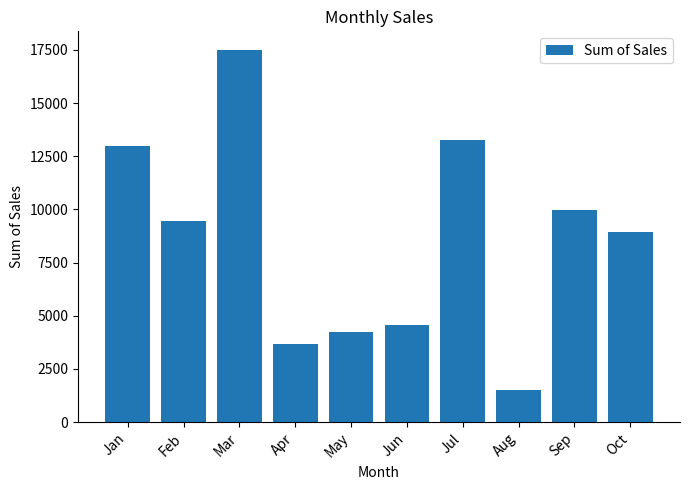

What is the difference between the values at Feb and Jul?

3797.1